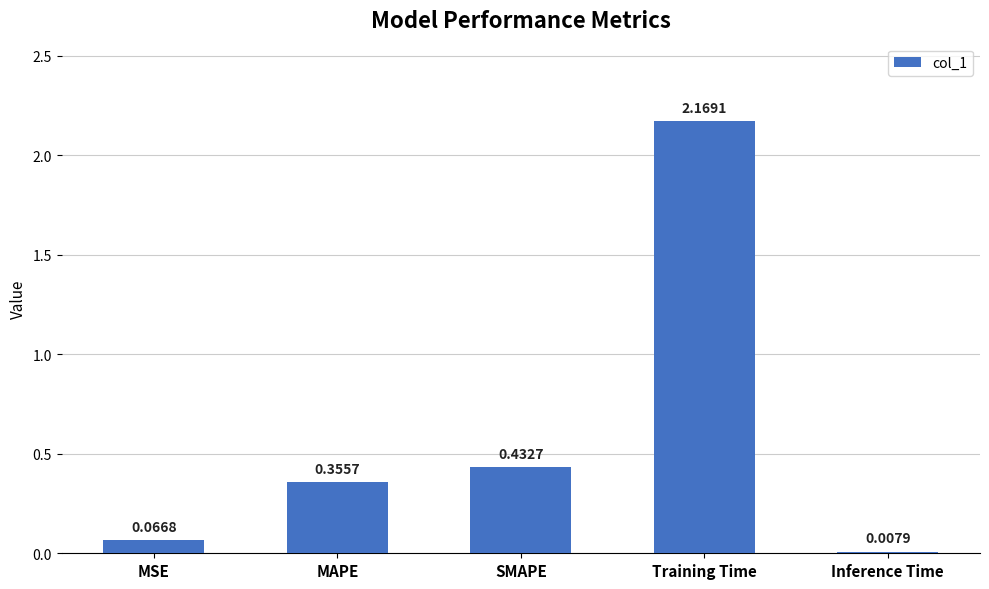

How many categories are shown in the chart?

5